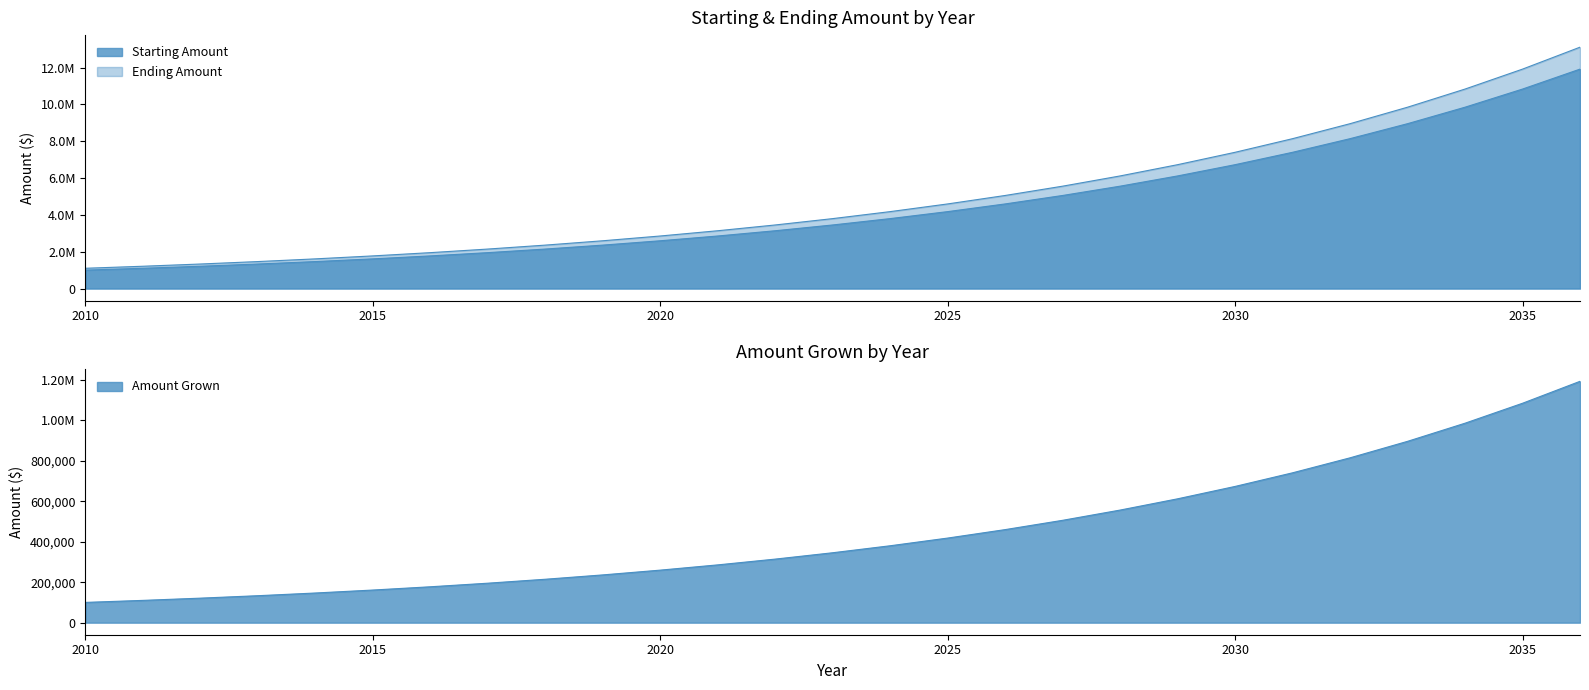

How many lines are shown in the chart?

3